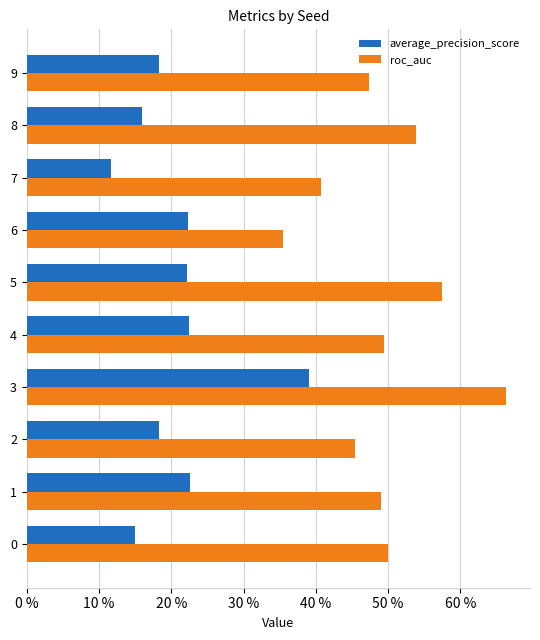

List the series in order of their overall mean, lowest first.

average_precision_score, roc_auc